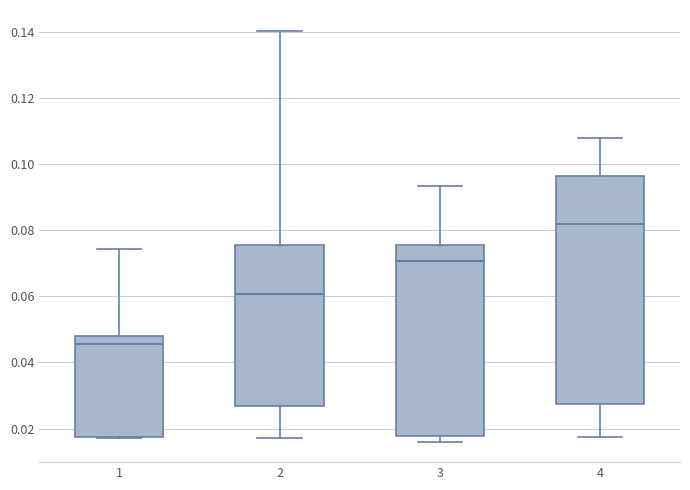

Reading left to right, transcribe this box plot: for each box, give where its median line is, the range the box spans, and where its two whiskers end, as read against the y-axis. The values are not printed on the chart, so give them approximately, as read against the axis.

1: median 0.046, box 0.018 to 0.048, whiskers 0.018 to 0.074
2: median 0.060, box 0.026 to 0.076, whiskers 0.018 to 0.140
3: median 0.070, box 0.018 to 0.076, whiskers 0.016 to 0.094
4: median 0.082, box 0.028 to 0.096, whiskers 0.018 to 0.108